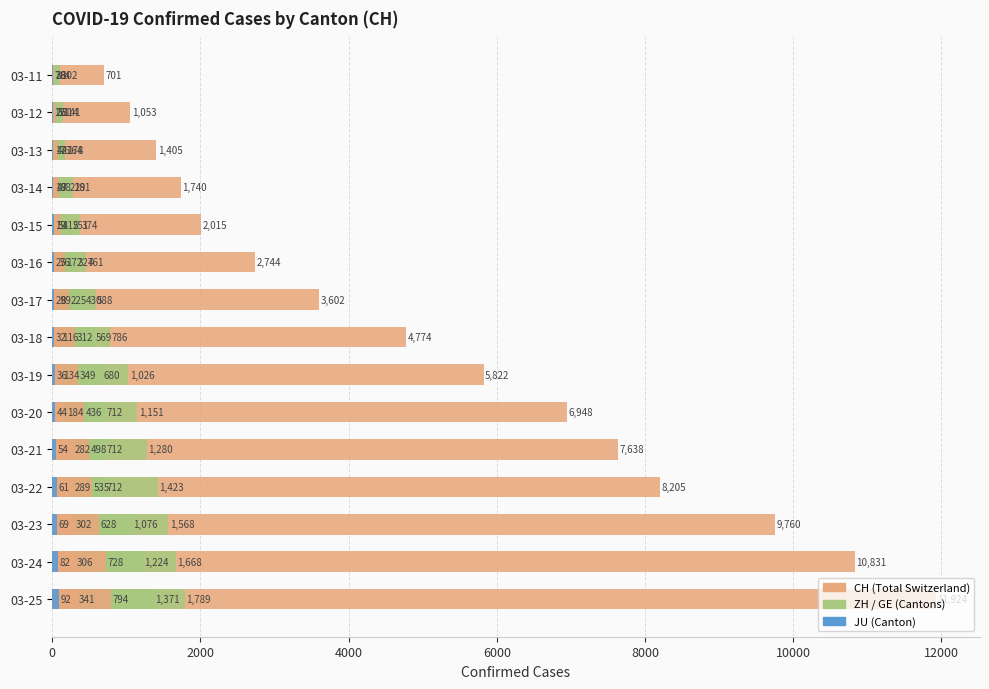

Is it true that CH equals 3756 at 03-22?

False